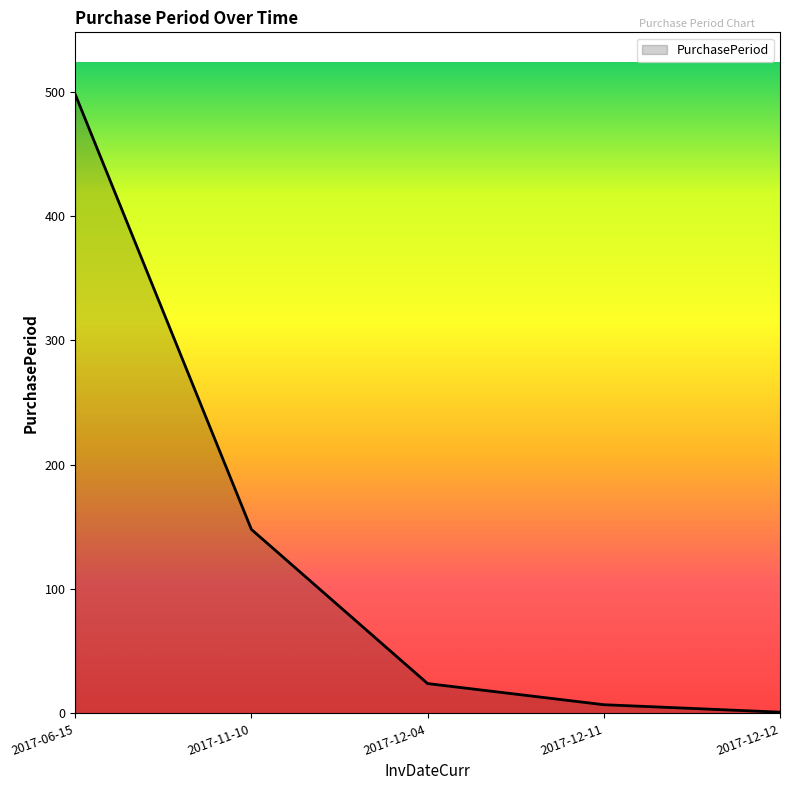

Where is the data nearest to the value 249?

2017-11-10